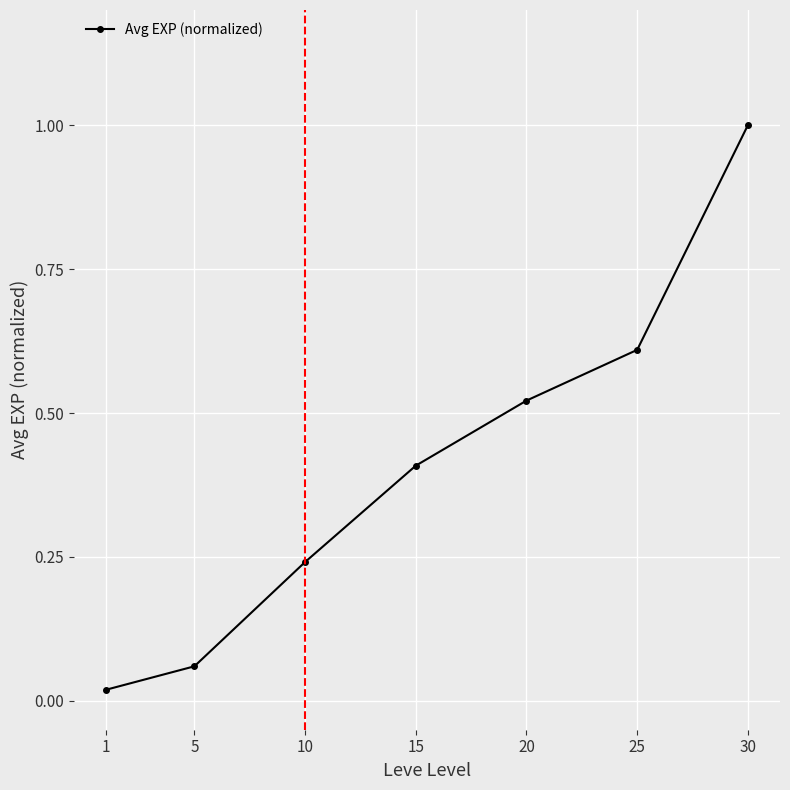

List the labels in order of value, largest first.

30, 25, 20, 15, 10, 5, 1